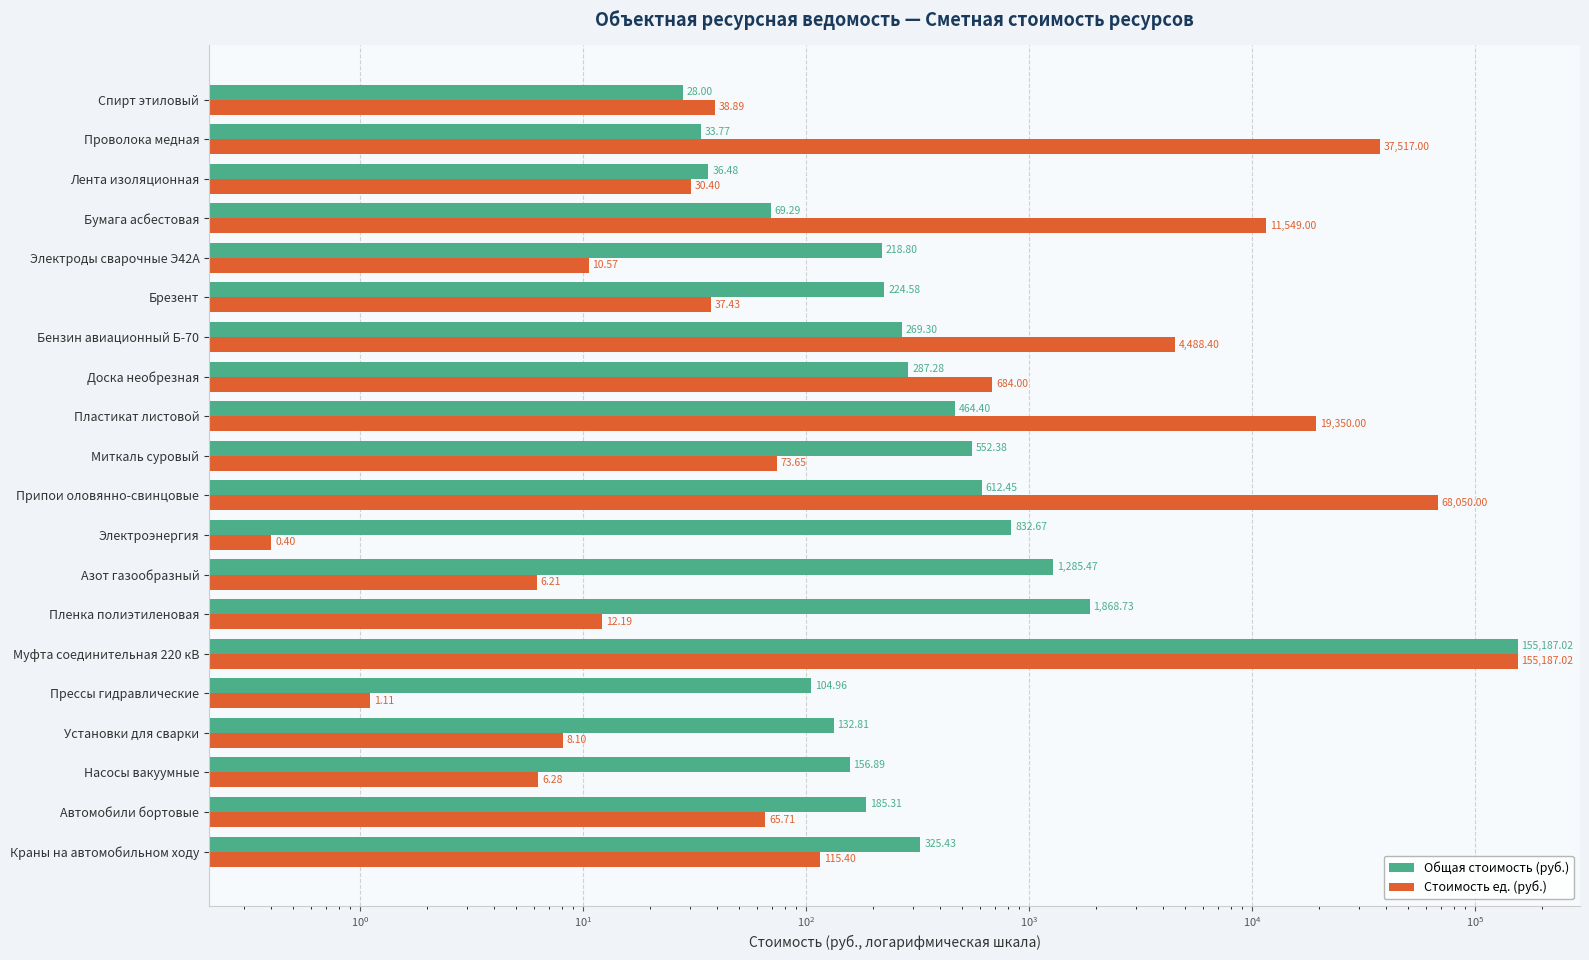

How many groups of bars are there?

20